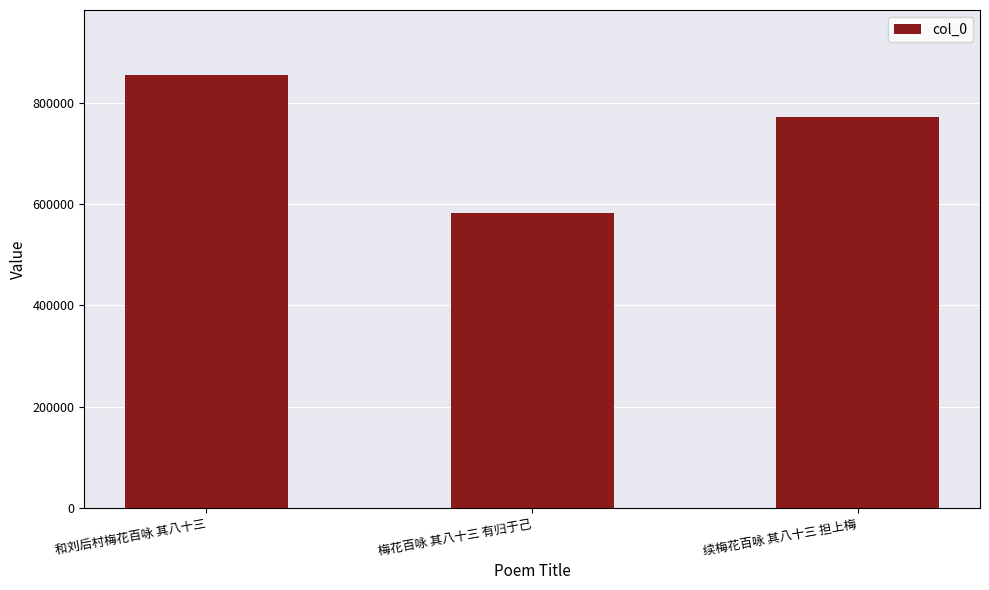

What is the difference between the values at 梅花百咏 其八十三 有归于己 and 续梅花百咏 其八十三 担上梅?

188851